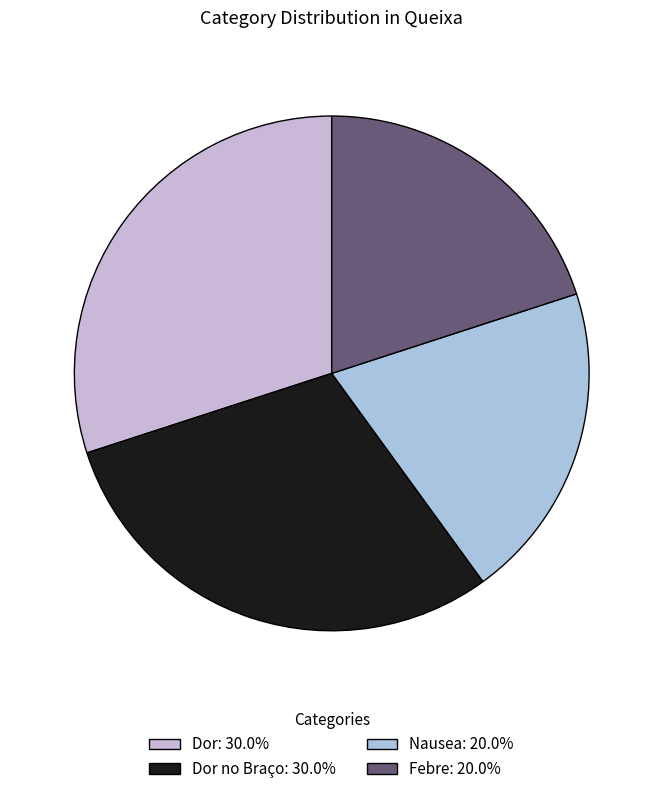

Count the number of slices in the pie.

4